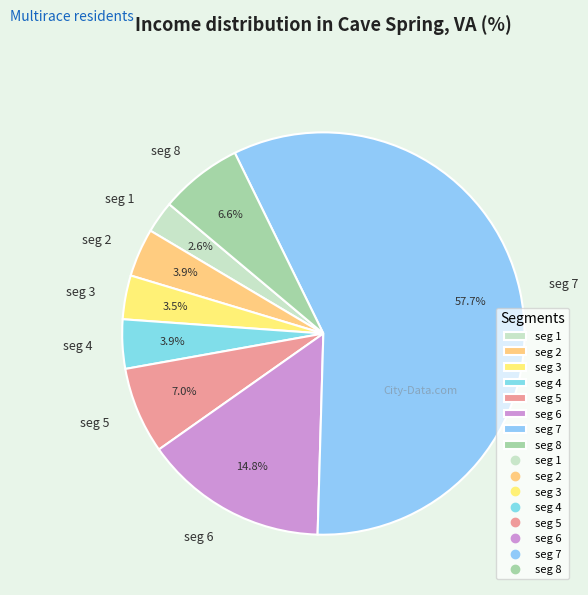

Do seg 3 and seg 6 together represent more than half of the pie?

No